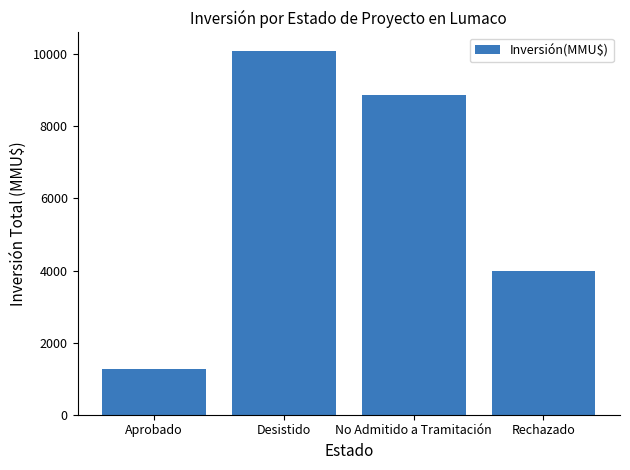

Reading right to left, extract all data points from this chart.

4000	8866	10103	1282